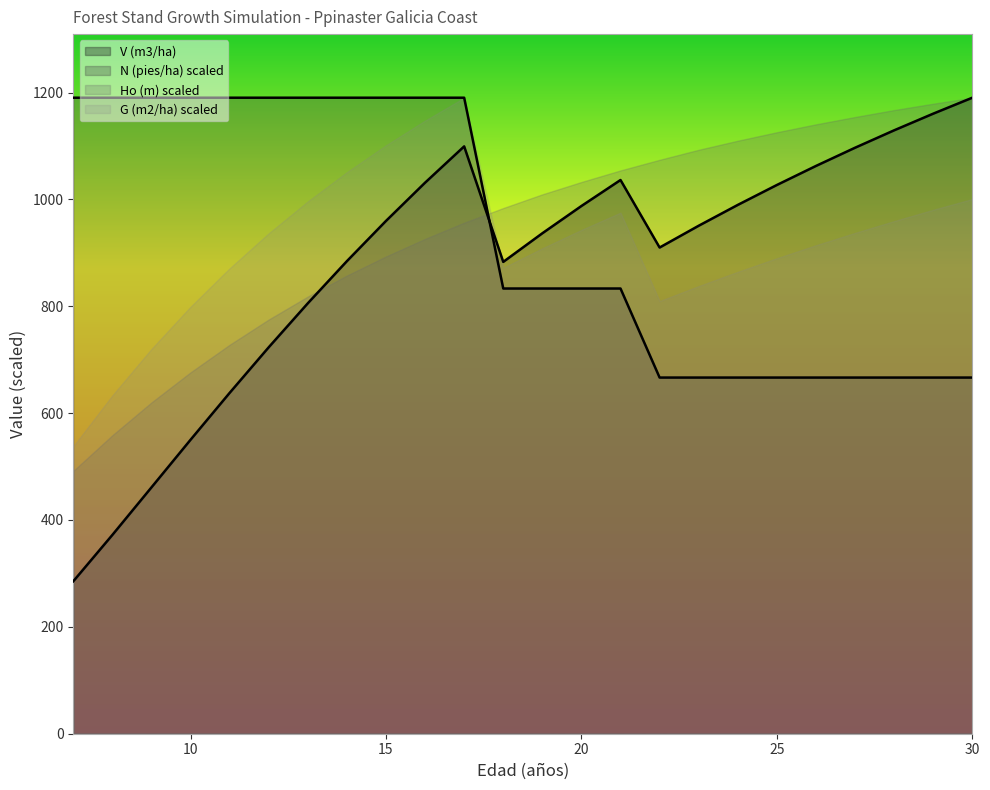

What is the difference between the second highest and second lowest values in the N (pies/ha) series?

523.7